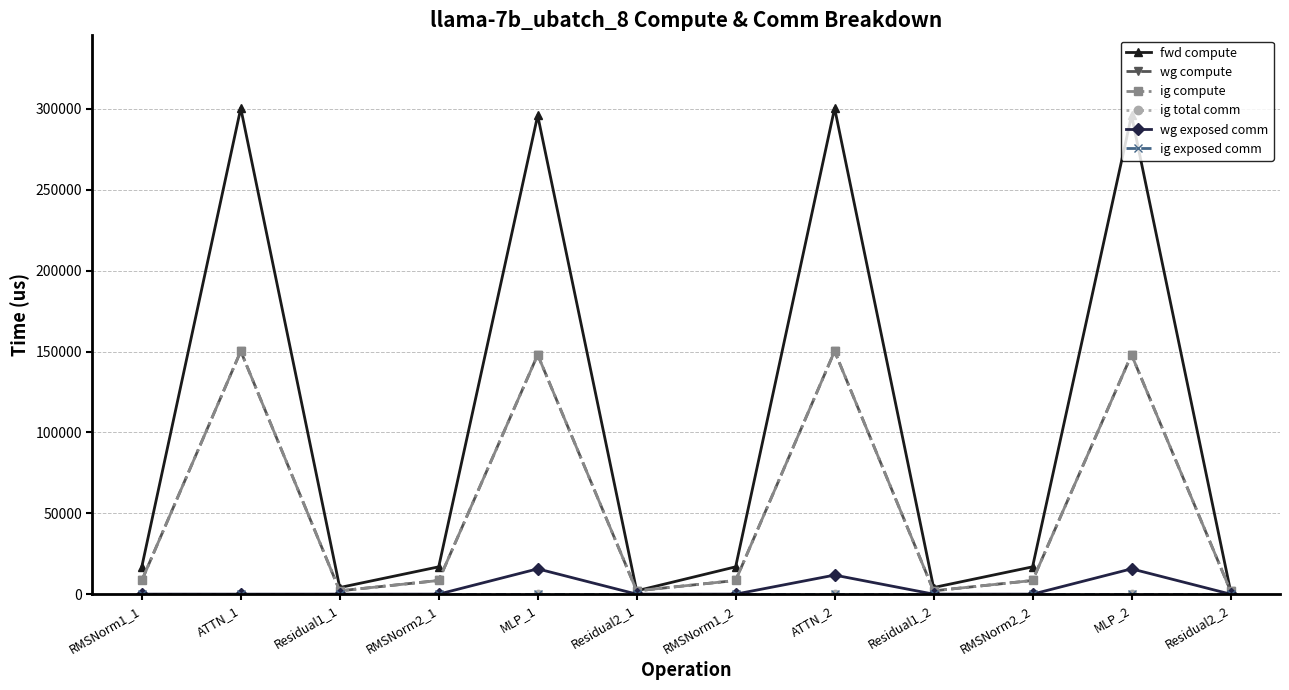

At which label does wg compute reach its peak?

ATTN_1